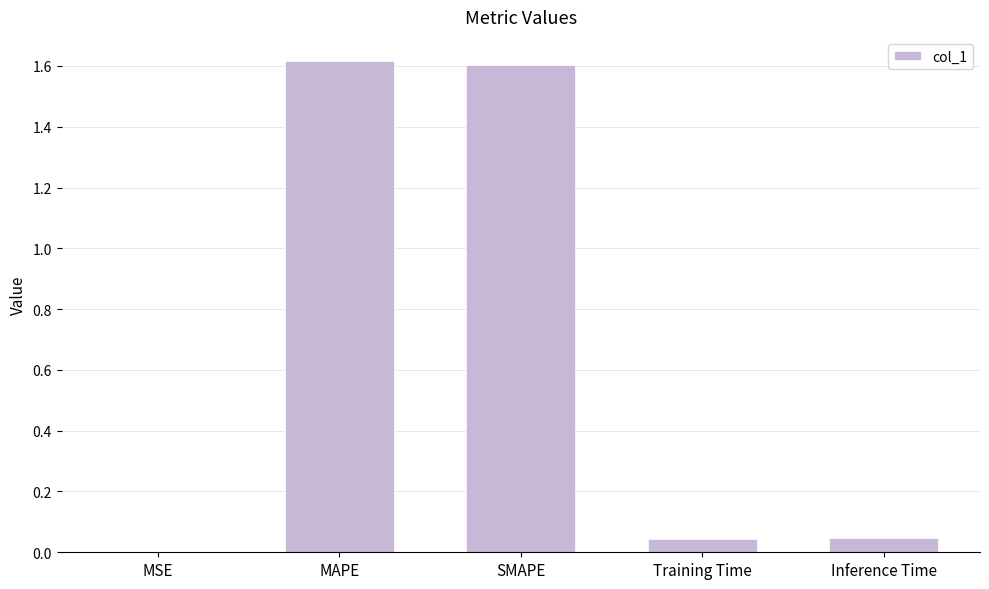

What is the sum of all values?

3.3